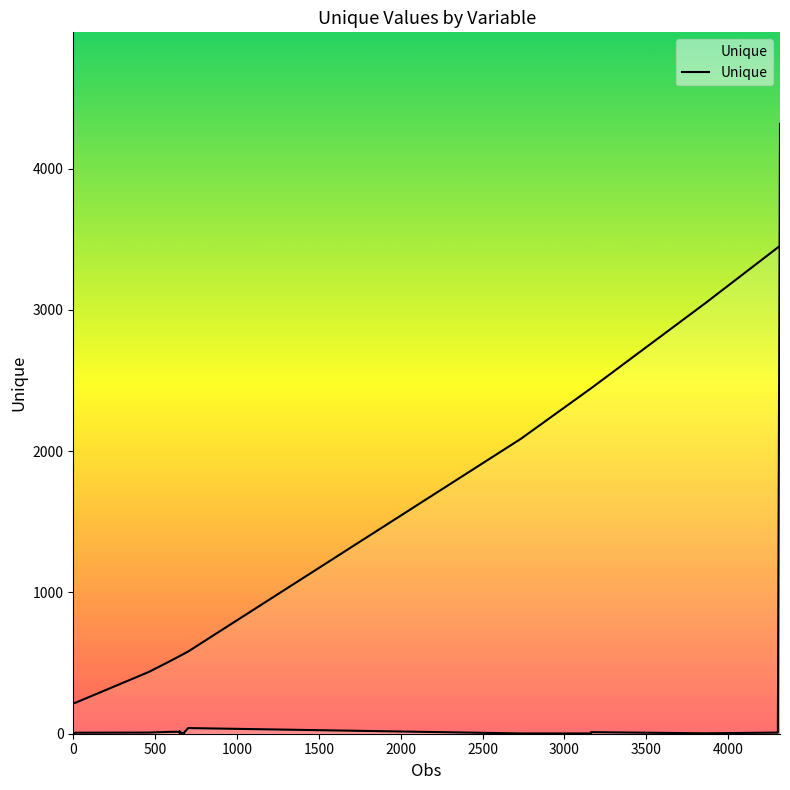

How many positive values are there?

25